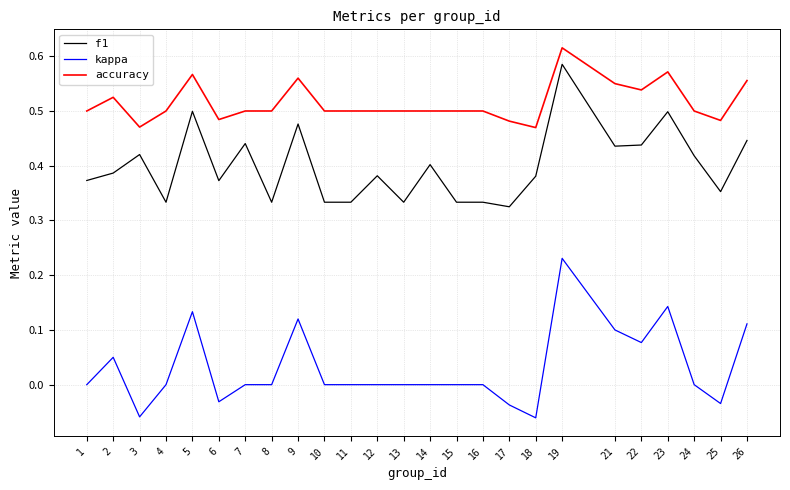

Rank the series by their maximum value, from highest to lowest.

accuracy, f1, kappa